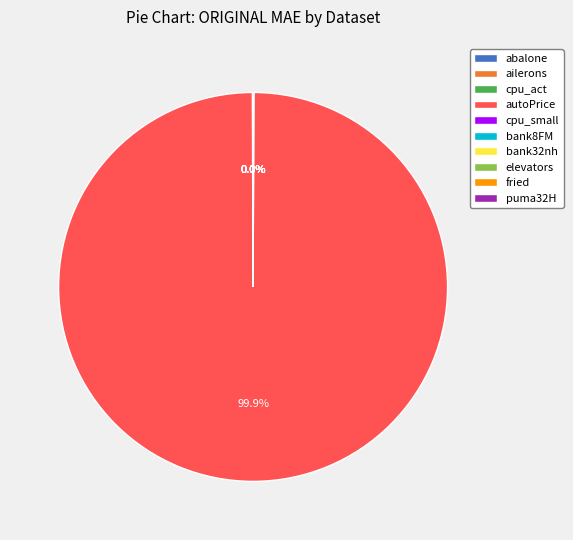

What is the largest slice in the pie chart?

autoPrice